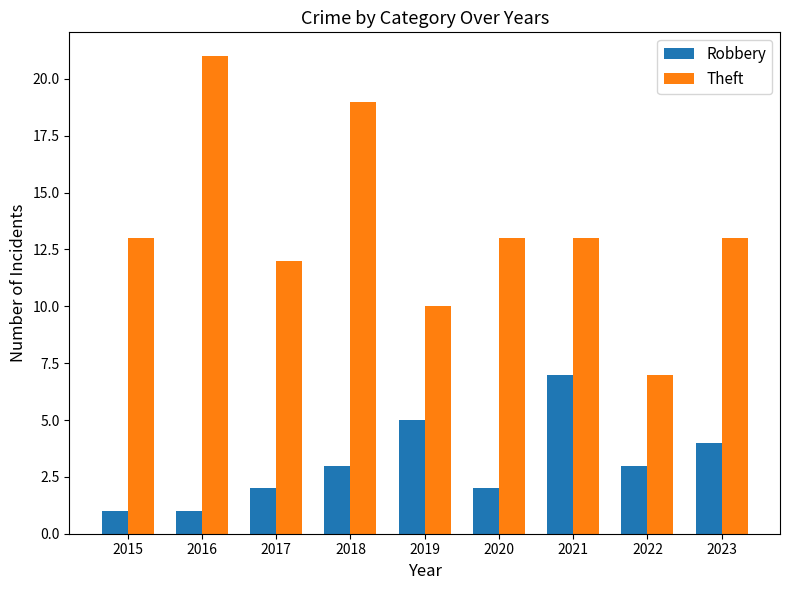

At 2023, list the series in order from smallest to largest.

Robbery, Theft